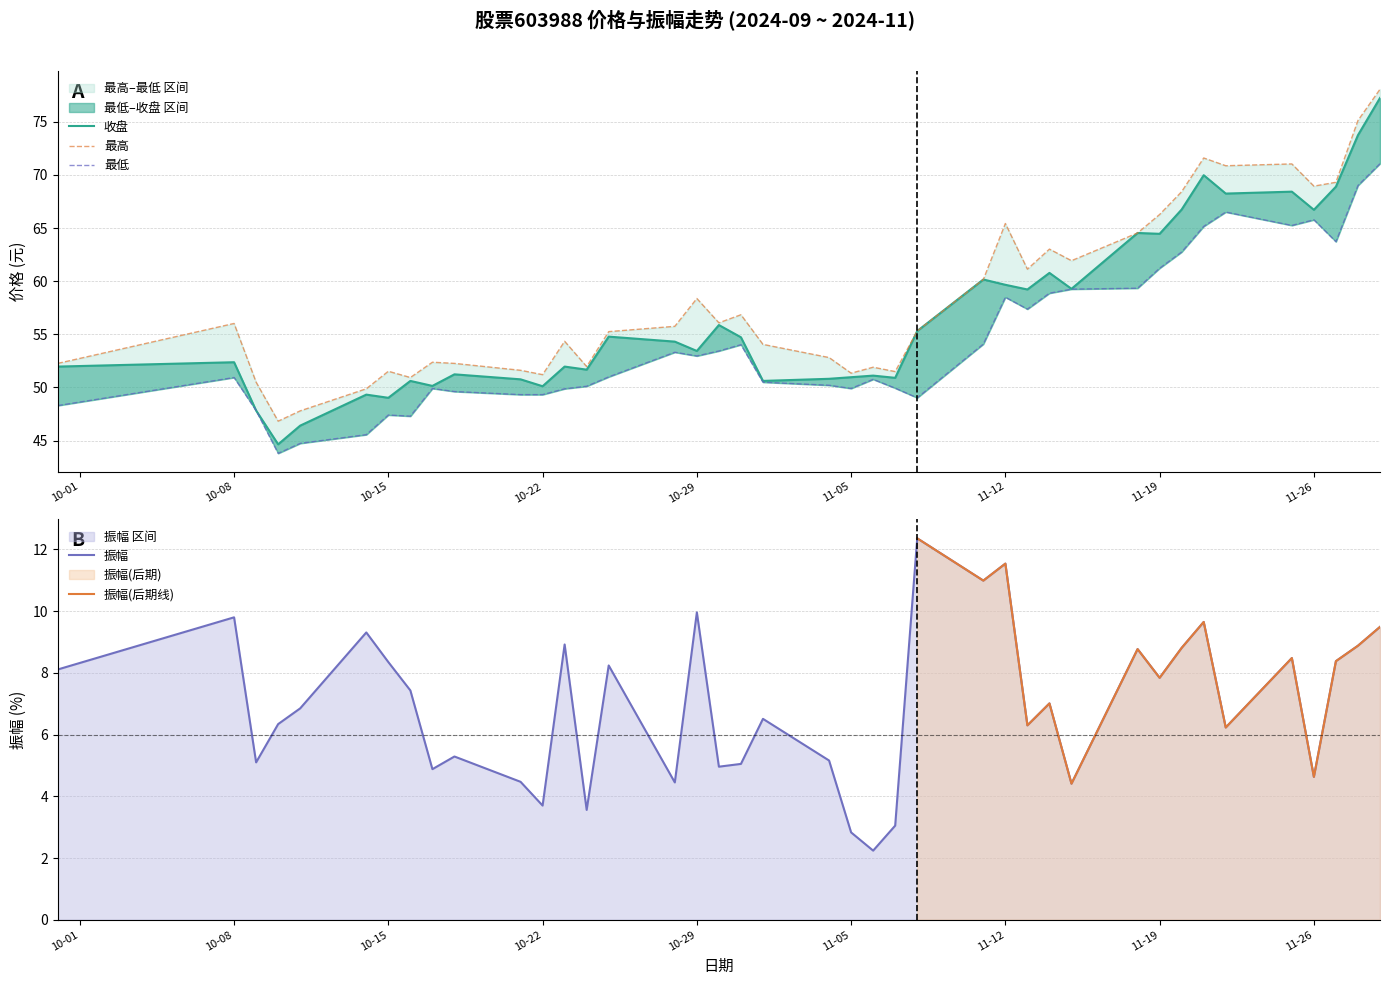

Count the number of categories in the chart.

40